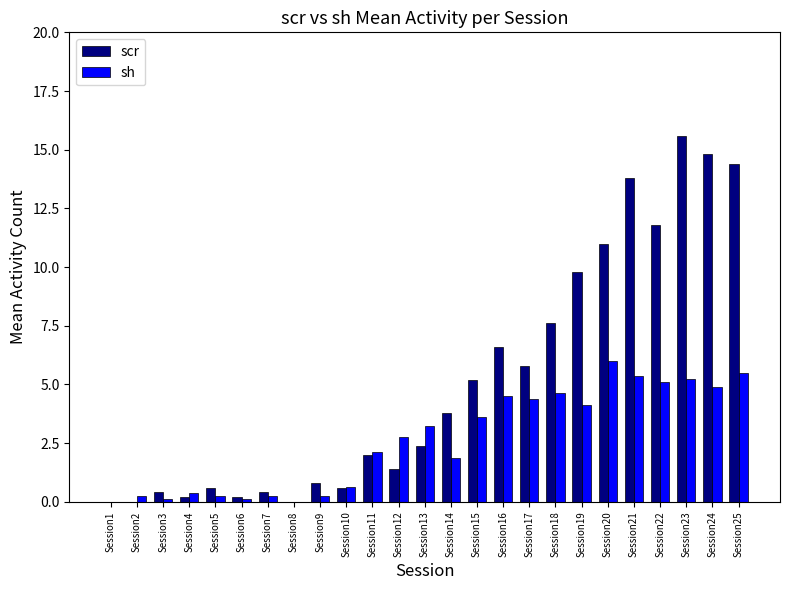

Is the value of scr at Session4 greater than the value of sh at Session22?

No